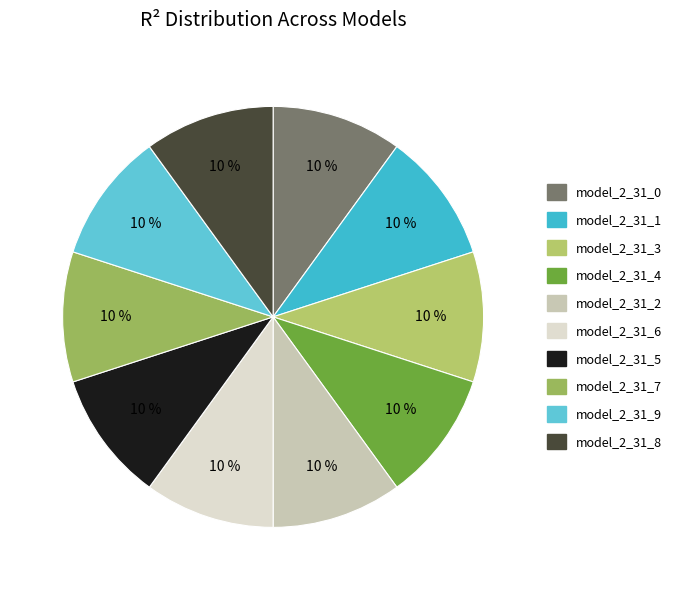

How many slices are in this pie chart?

10